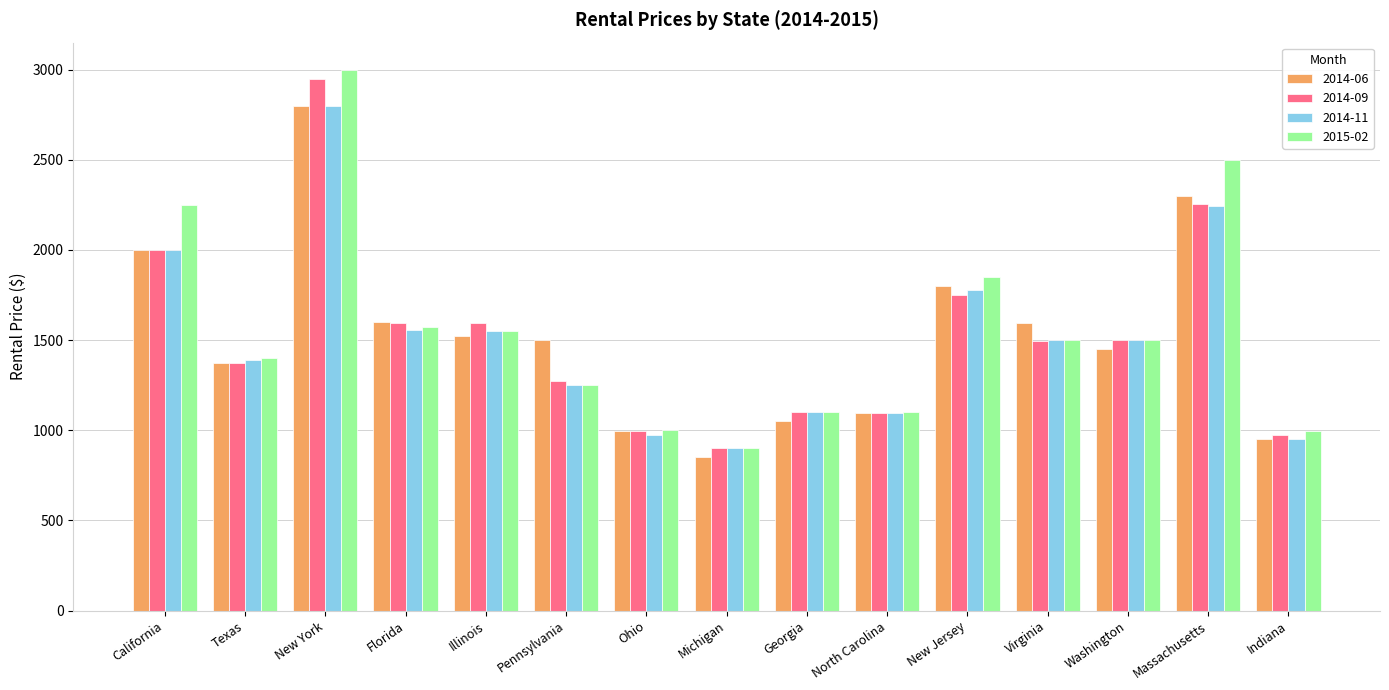

Which label corresponds to the smallest value in the chart?

Michigan